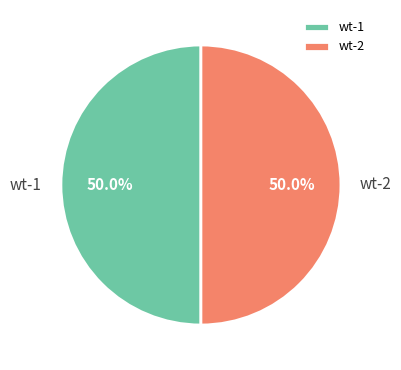

Combined, do wt-2 and wt-1 account for over 50%?

Yes